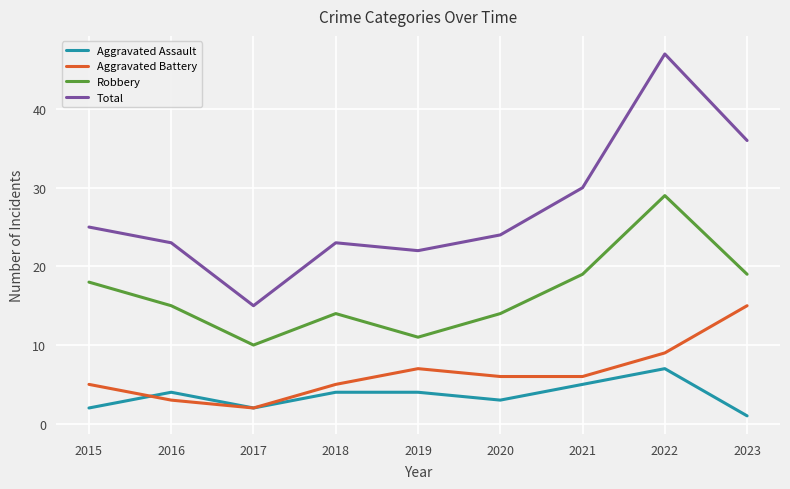

Which series has the largest range (max minus min)?

Total